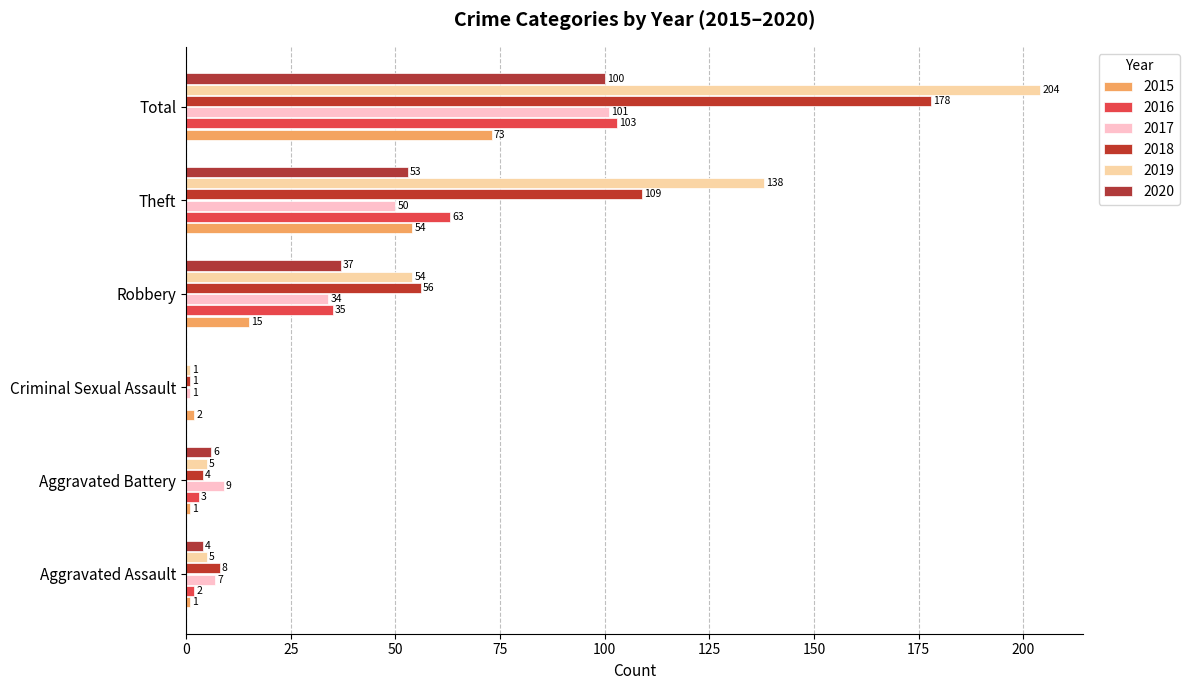

Which series has the largest total across all categories?

2019